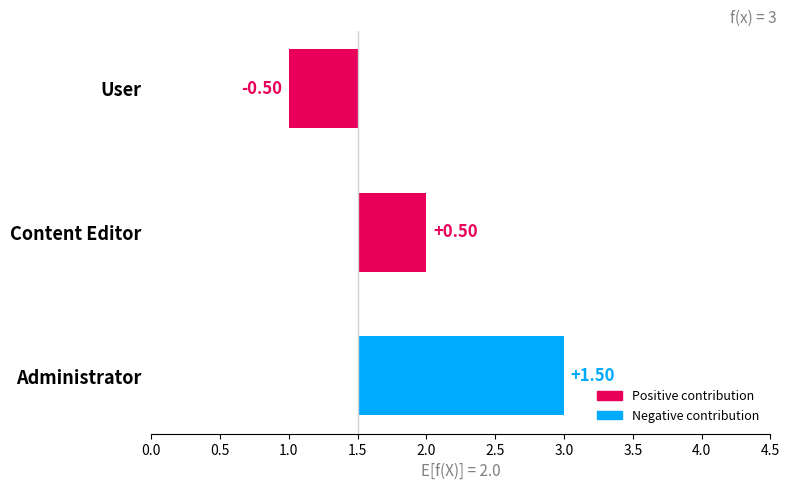

Are the bars grouped side by side (vs. stacked)?

No